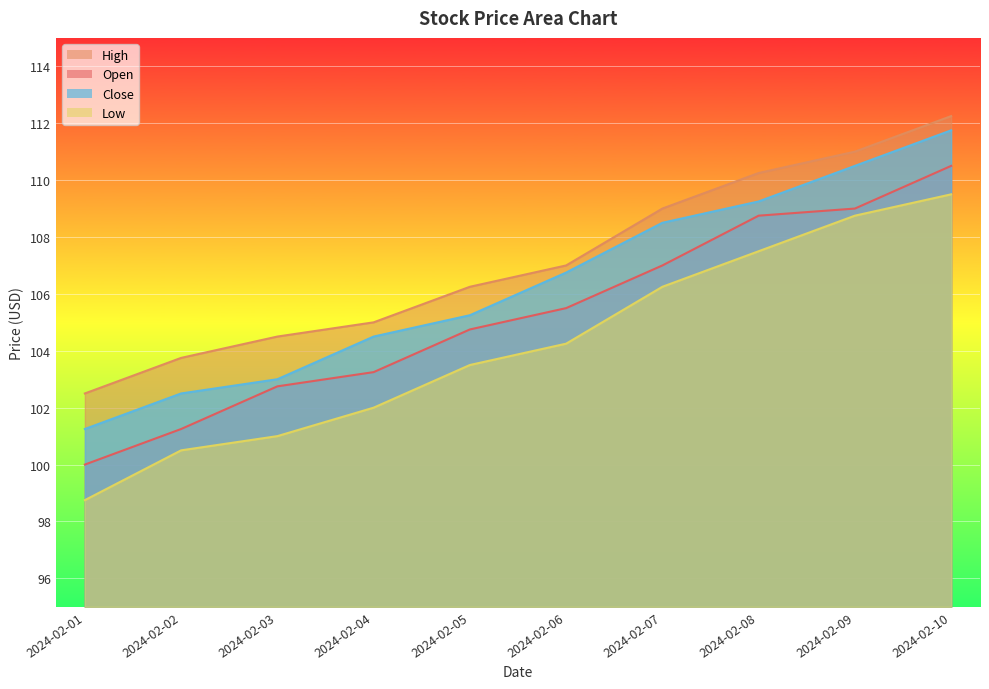

True or false: Open has more than 2 points higher than both neighbors.

False